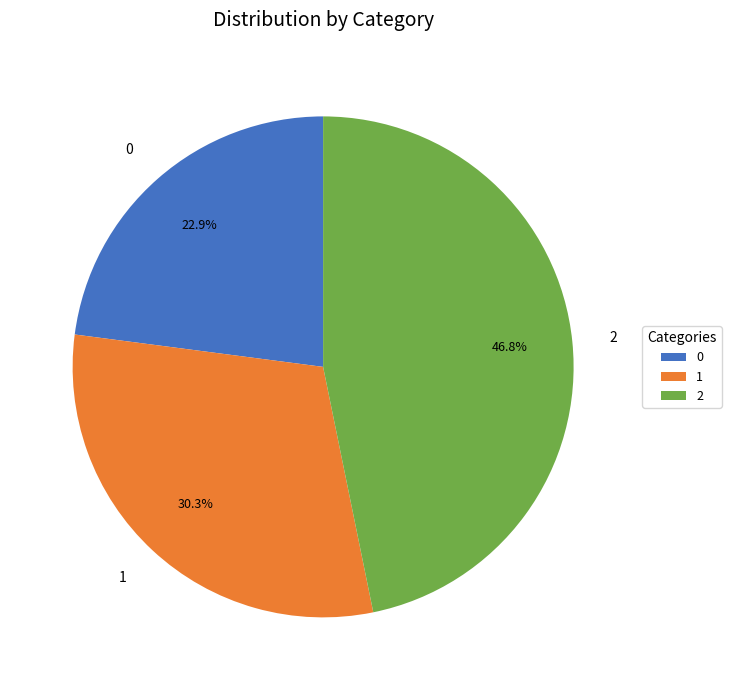

What percentage is the 2 slice, to the nearest percent?

47%